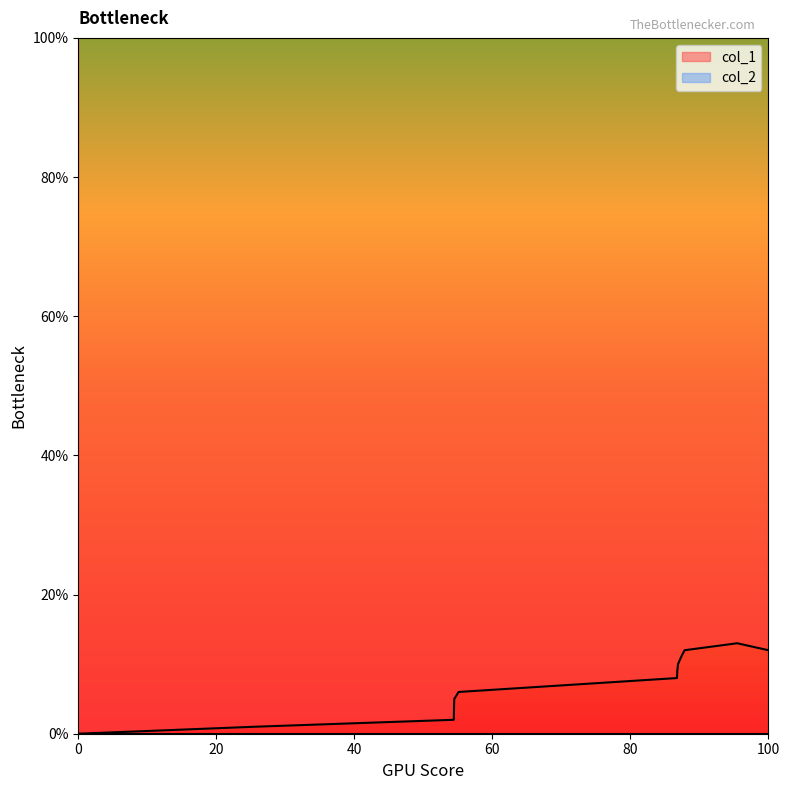

Reading right to left, what are all the values shown in this chart?

12	13	12	11	10	9	8	6	5	4	2	1	0